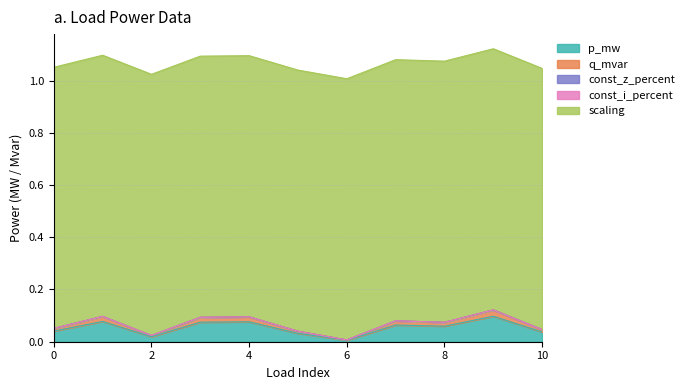

Which series changed the most between 8 and 9?

p_mw